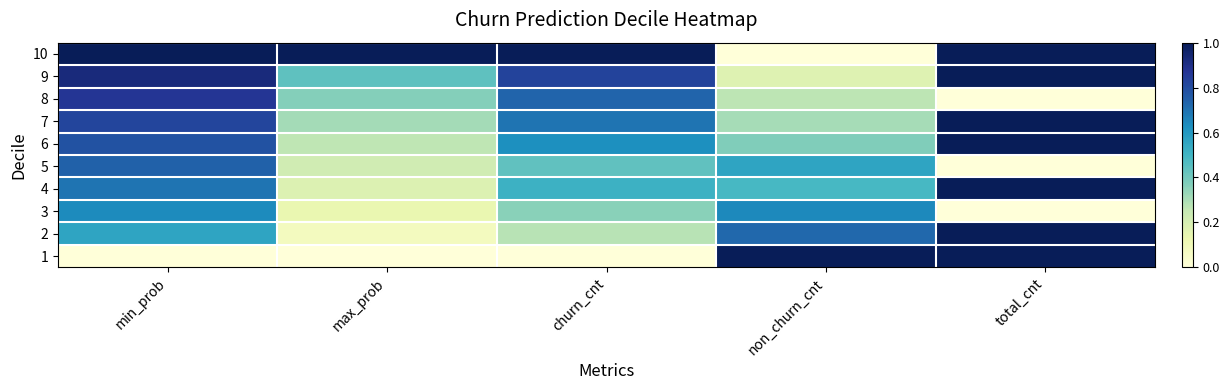

What is the maximum value shown in the chart?

1.0